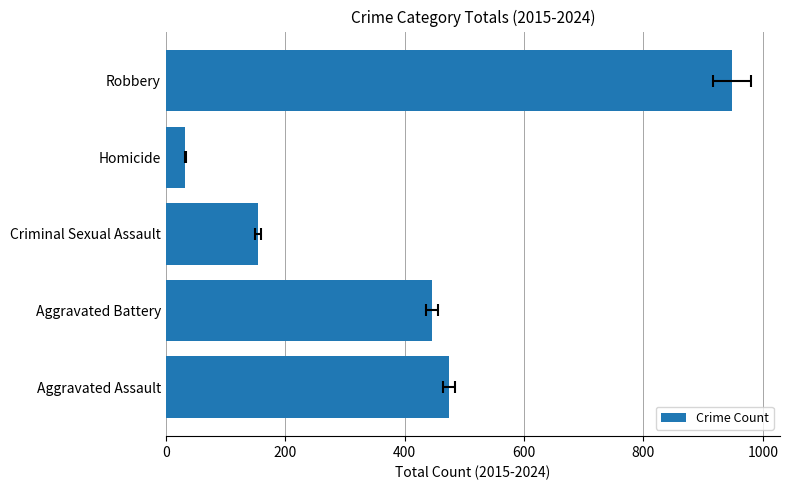

How many bars are there in total?

5